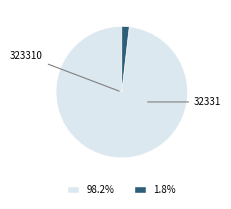

Does any single category account for the majority?

Yes